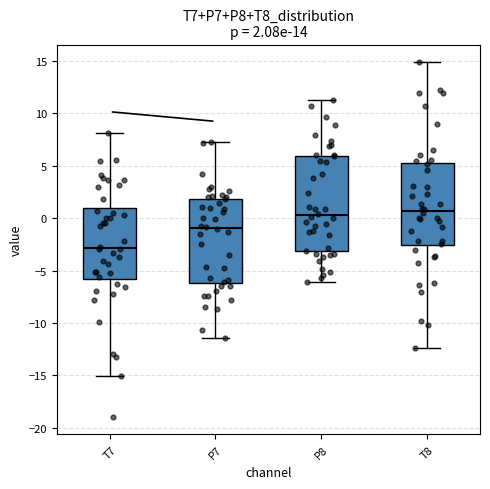

Comparing the boxes themselves (not the whiskers), which one is the tallest?

P8